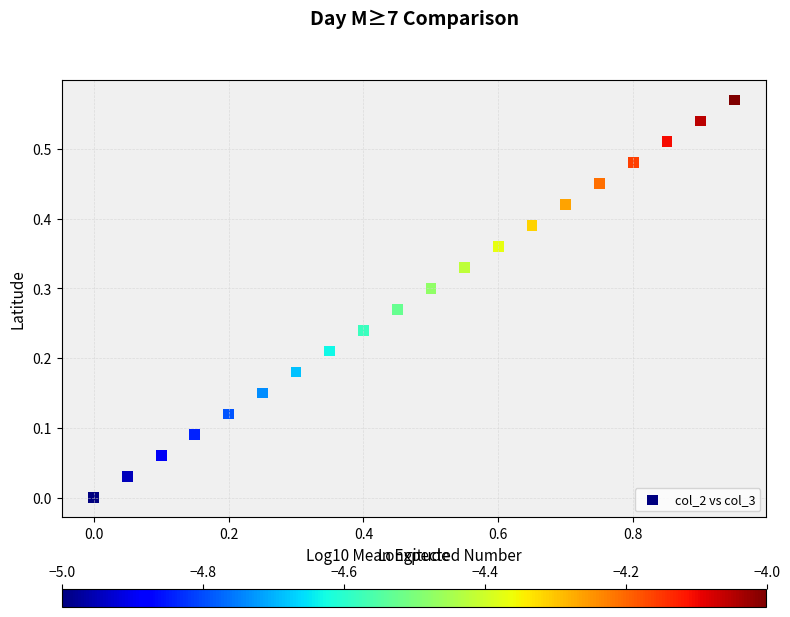

What is the range of X values (max minus min)?

1.0